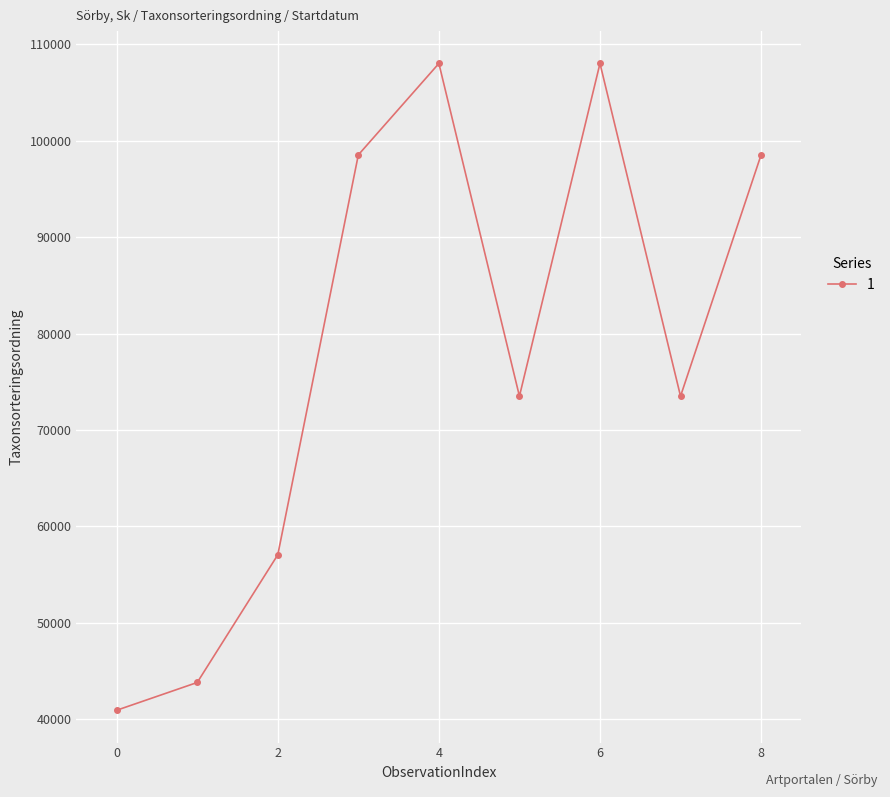

Reading right to left, transcribe all the data shown in this chart.

98520	73507	107997	73507	107997	98520	57064	43831	40952